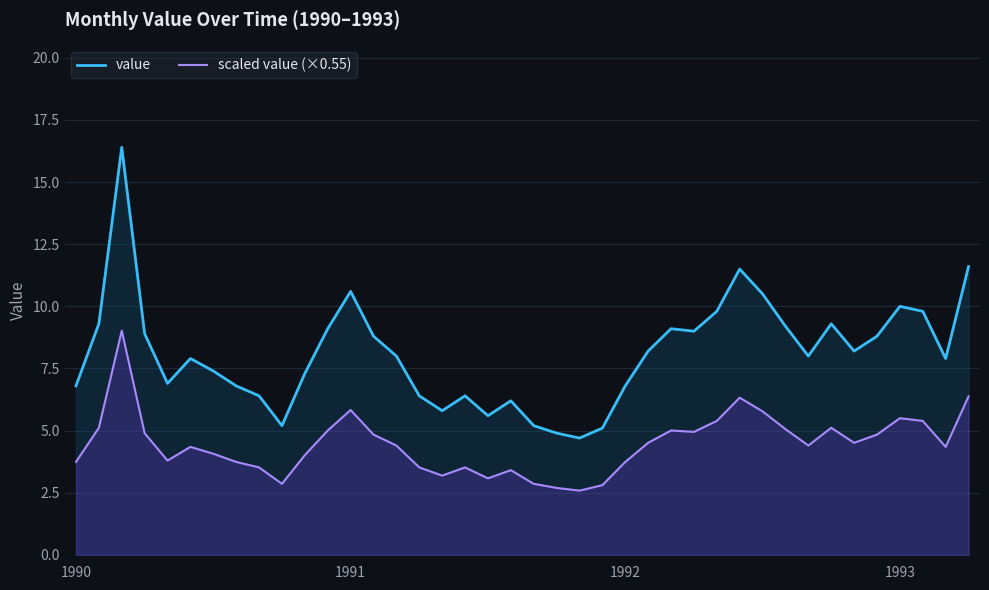

List the series in order of their peak value, lowest first.

scaled value (×0.55), value